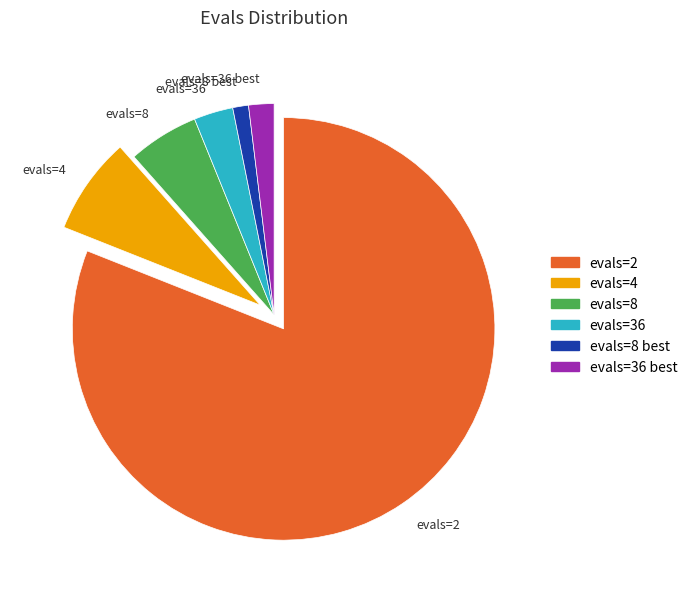

How many slices are in this pie chart?

6